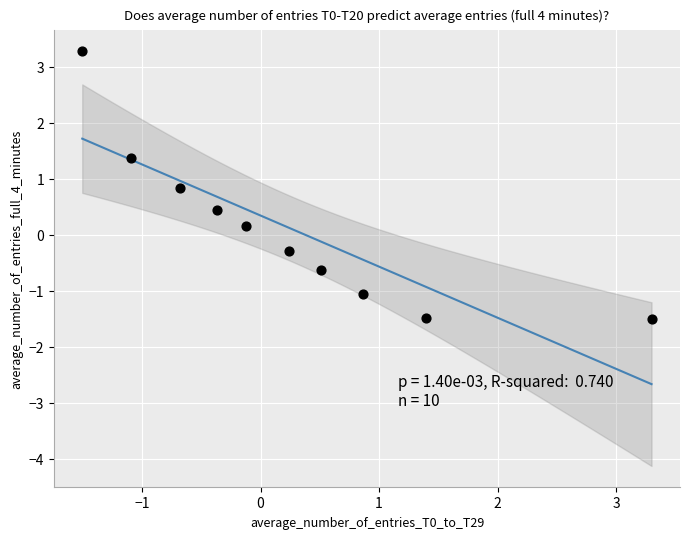

What is the range of Y values (max minus min)?

4.8